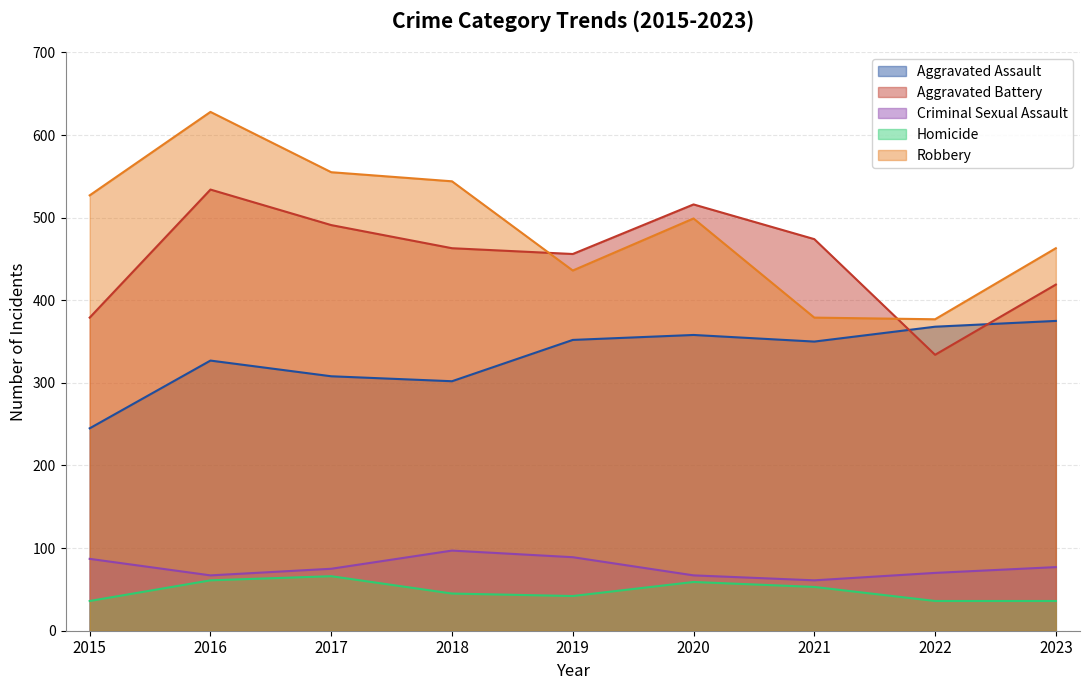

Where does the Aggravated Battery series first go above 463?

2016